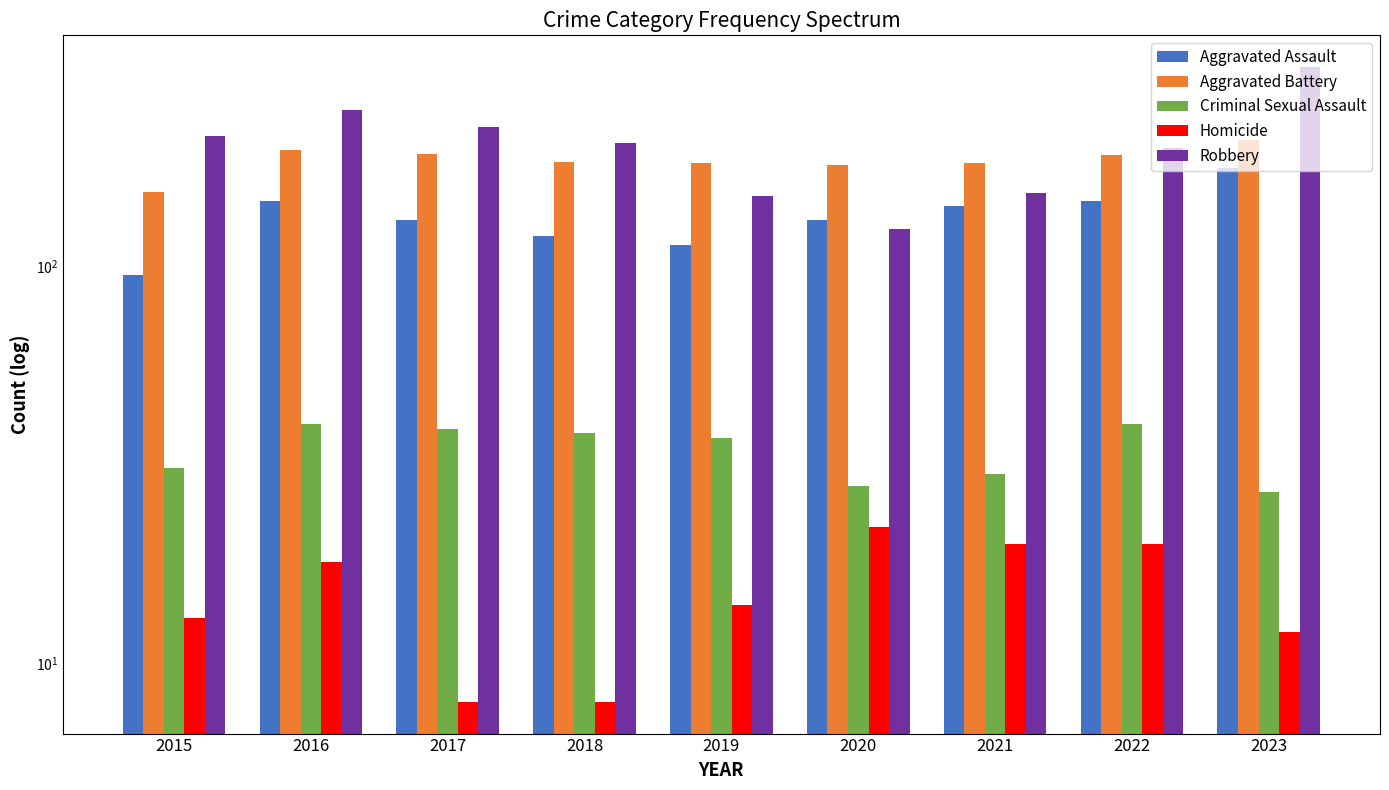

Which category has the highest value in the Criminal Sexual Assault series?

2016